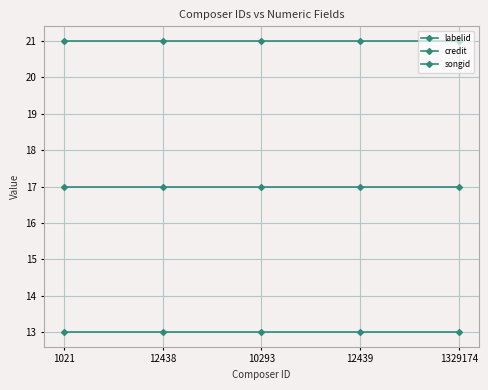

Rank the series by their maximum value, from highest to lowest.

songid, credit, labelid